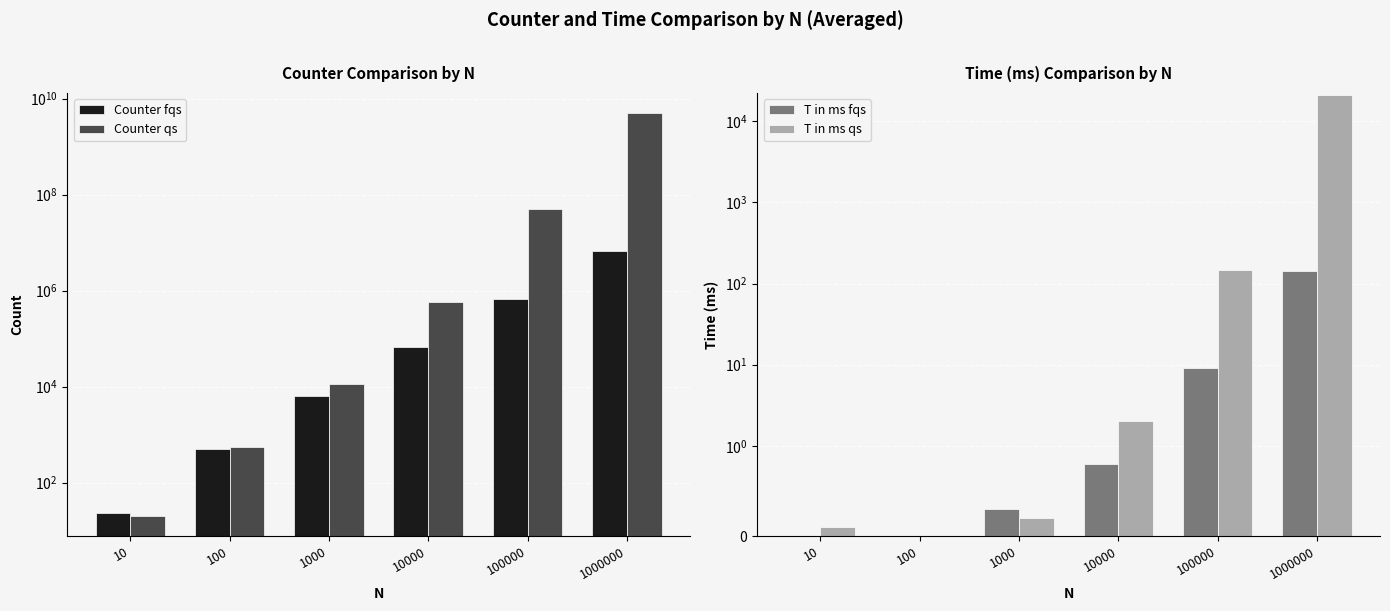

The Counter qs series shows 50681160.9 at 100000. True or false?

True